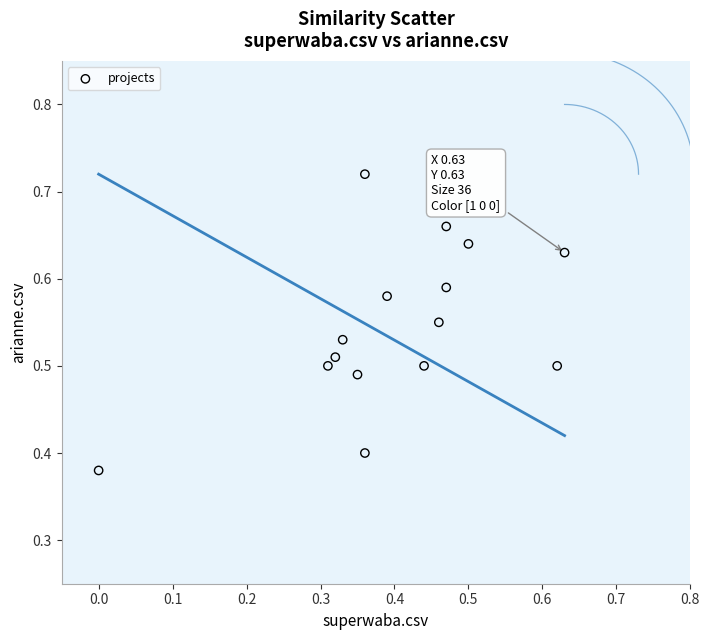

What is the range of Y values (max minus min)?

0.3